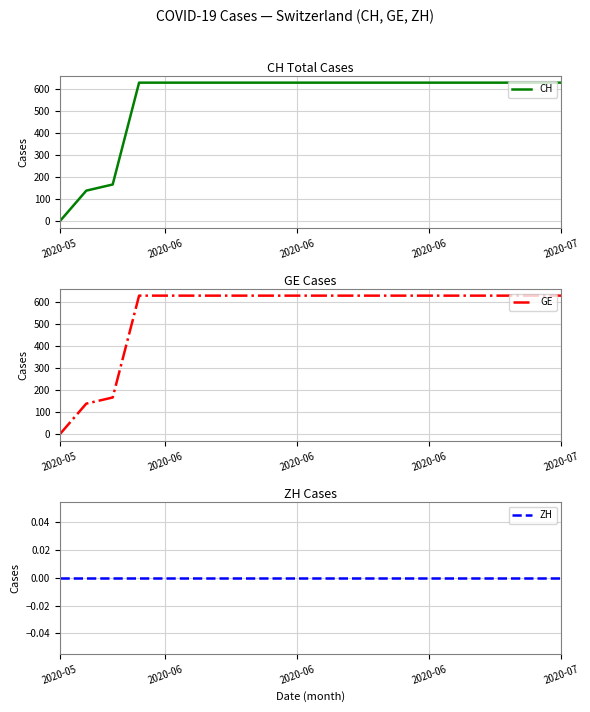

At which label does CH reach its peak?

2020-06